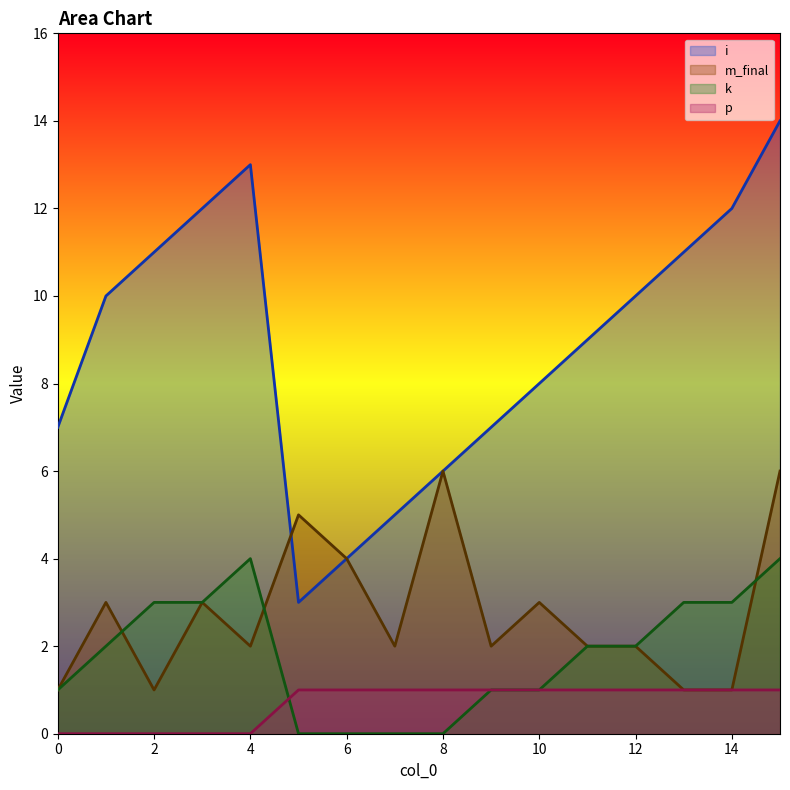

Reading left to right, extract all data points from this chart.

i: 0=7	1=10	2=11	3=12	4=13	5=3	6=4	7=5	8=6	9=7	10=8	11=9	12=10	13=11	14=12	15=14
m_final: 0=1	1=3	2=1	3=3	4=2	5=5	6=4	7=2	8=6	9=2	10=3	11=2	12=2	13=1	14=1	15=6
k: 0=1	1=2	2=3	3=3	4=4	5=0	6=0	7=0	8=0	9=1	10=1	11=2	12=2	13=3	14=3	15=4
p: 0=0	1=0	2=0	3=0	4=0	5=1	6=1	7=1	8=1	9=1	10=1	11=1	12=1	13=1	14=1	15=1